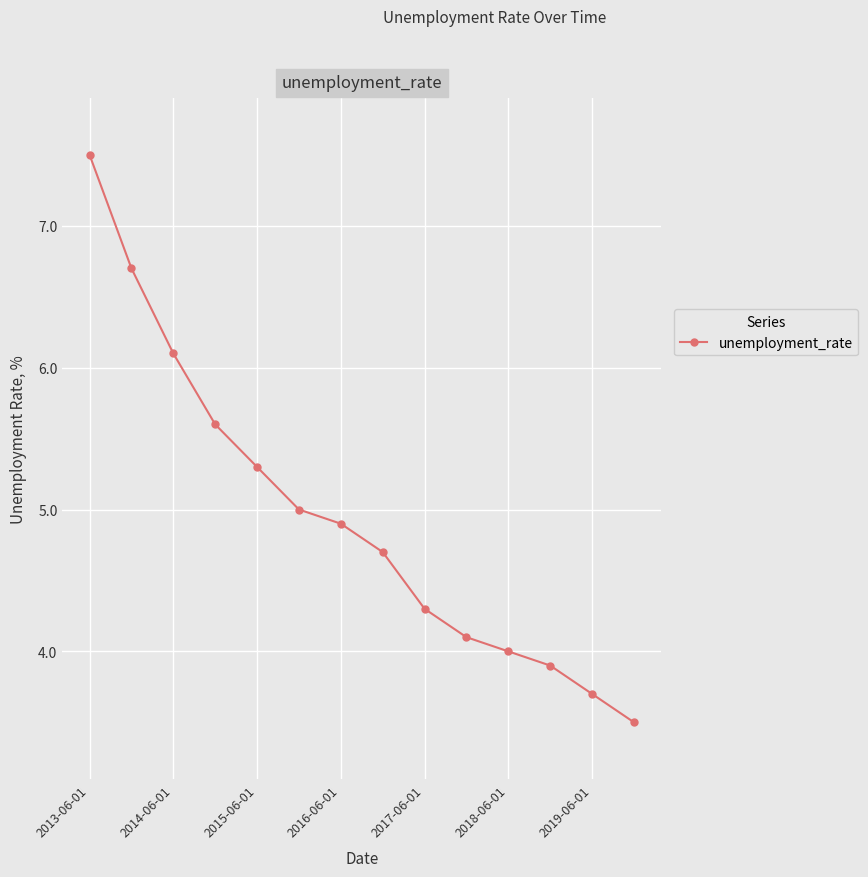

What is the greatest value displayed?

7.5